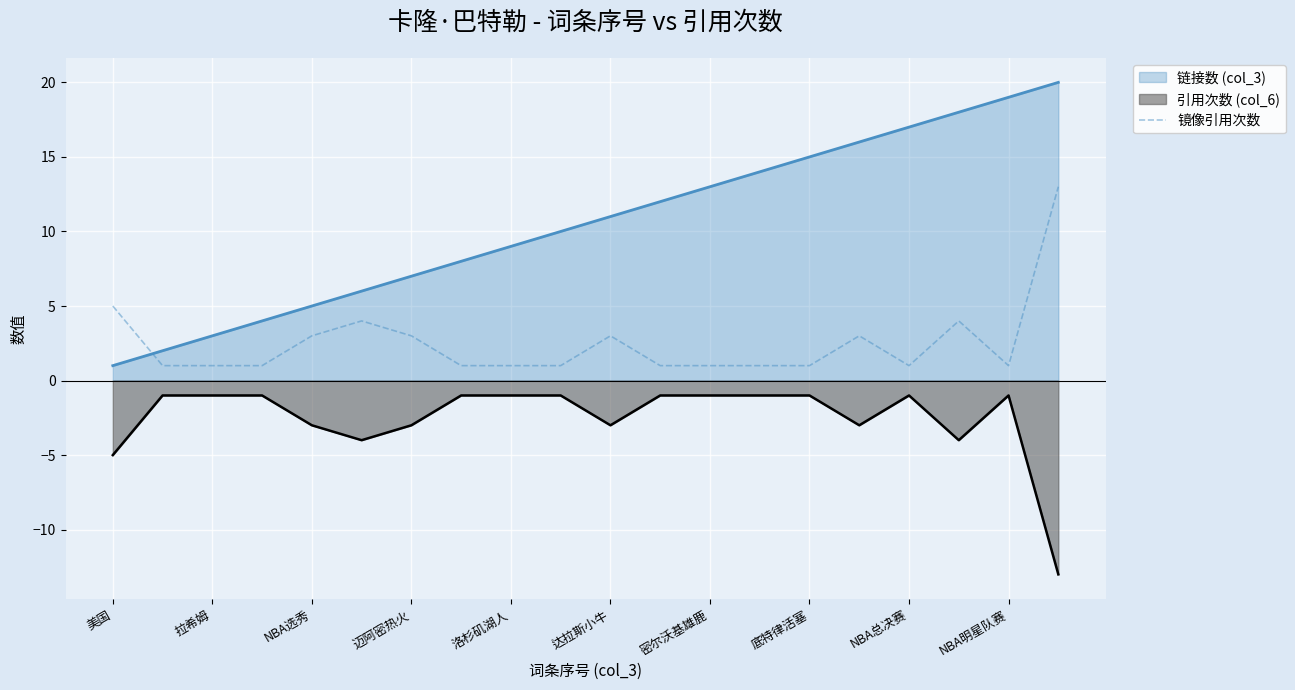

Which series has the largest range (max minus min)?

链接数 (col_3)